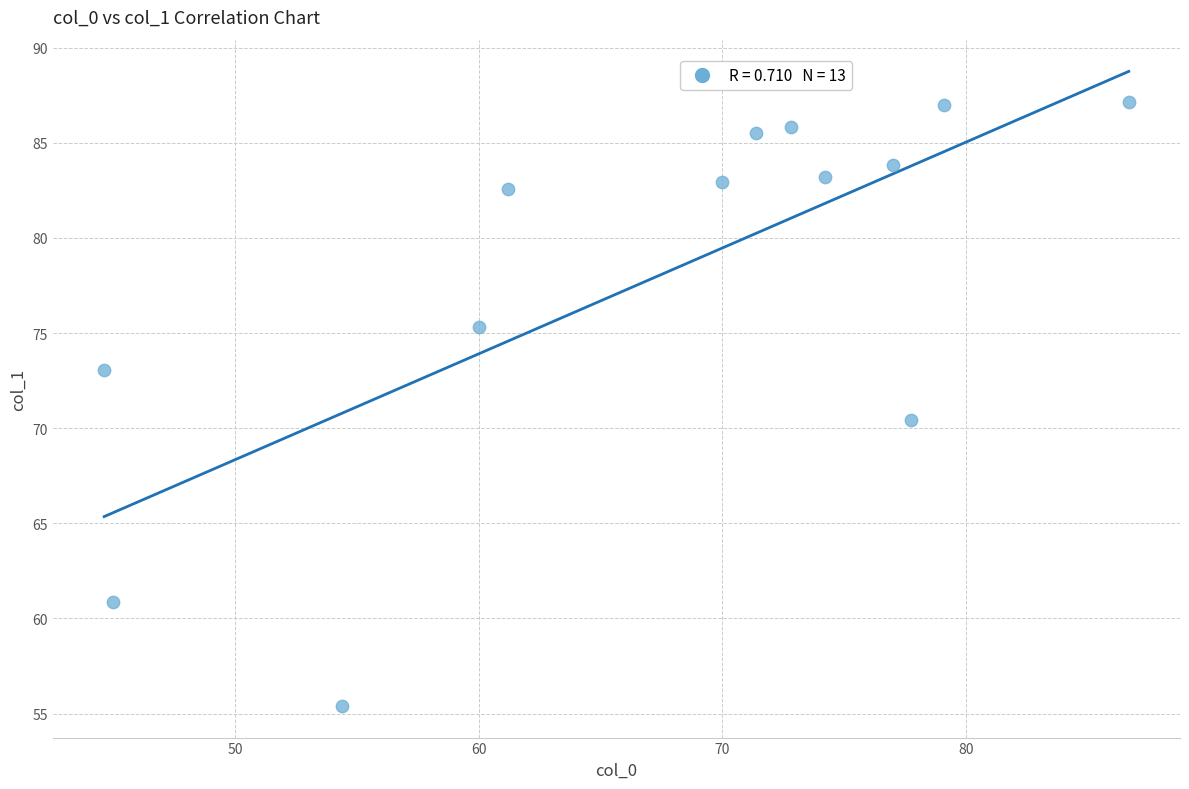

What is the range of Y values (max minus min)?

31.8